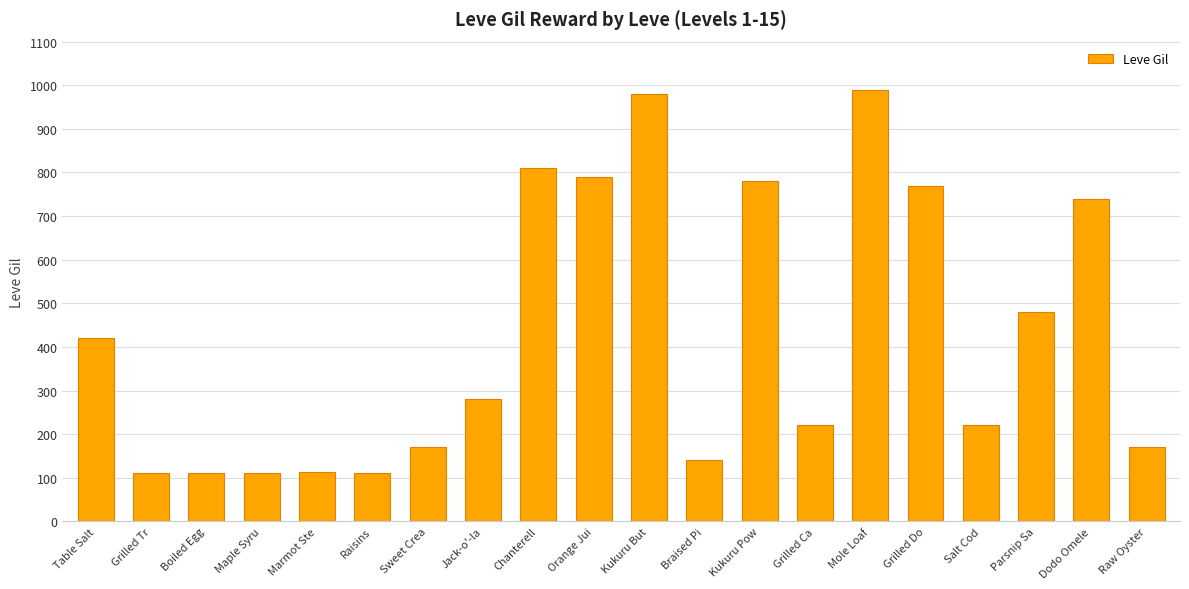

What is the greatest value displayed?

990